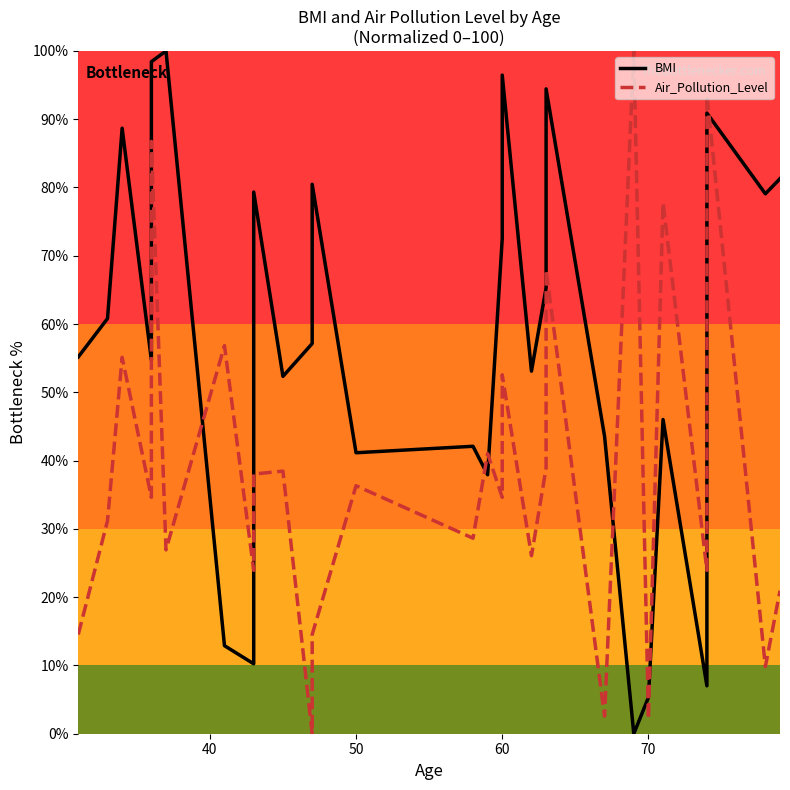

Between 80 and 16, which series saw the biggest shift?

Air_Pollution_Level